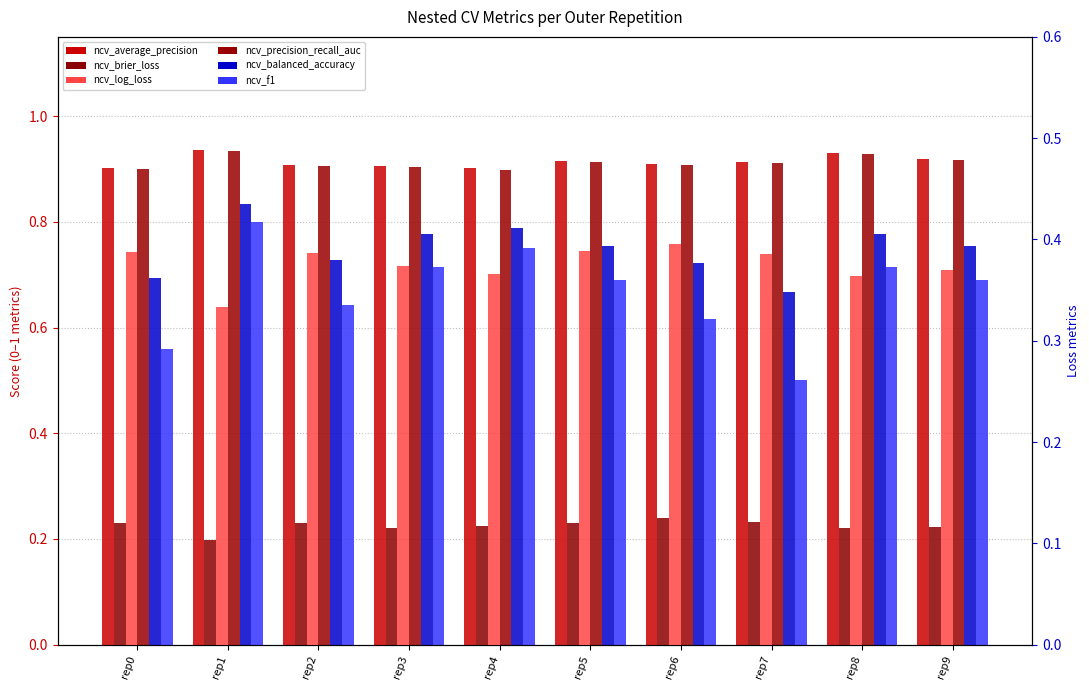

Are the bars grouped side by side (vs. stacked)?

Yes